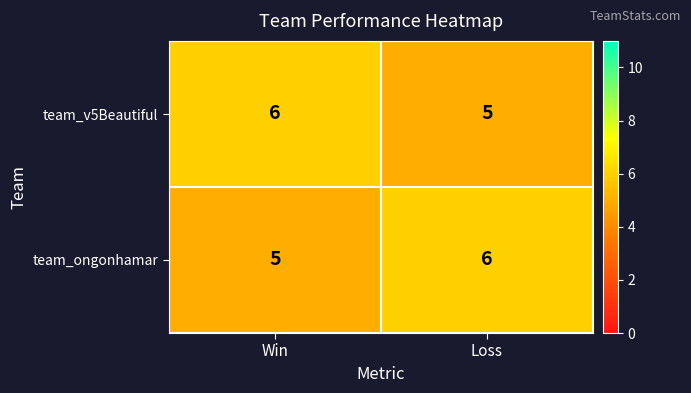

Rank the series at Loss from highest to lowest value.

team_ongonhamar, team_v5Beautiful